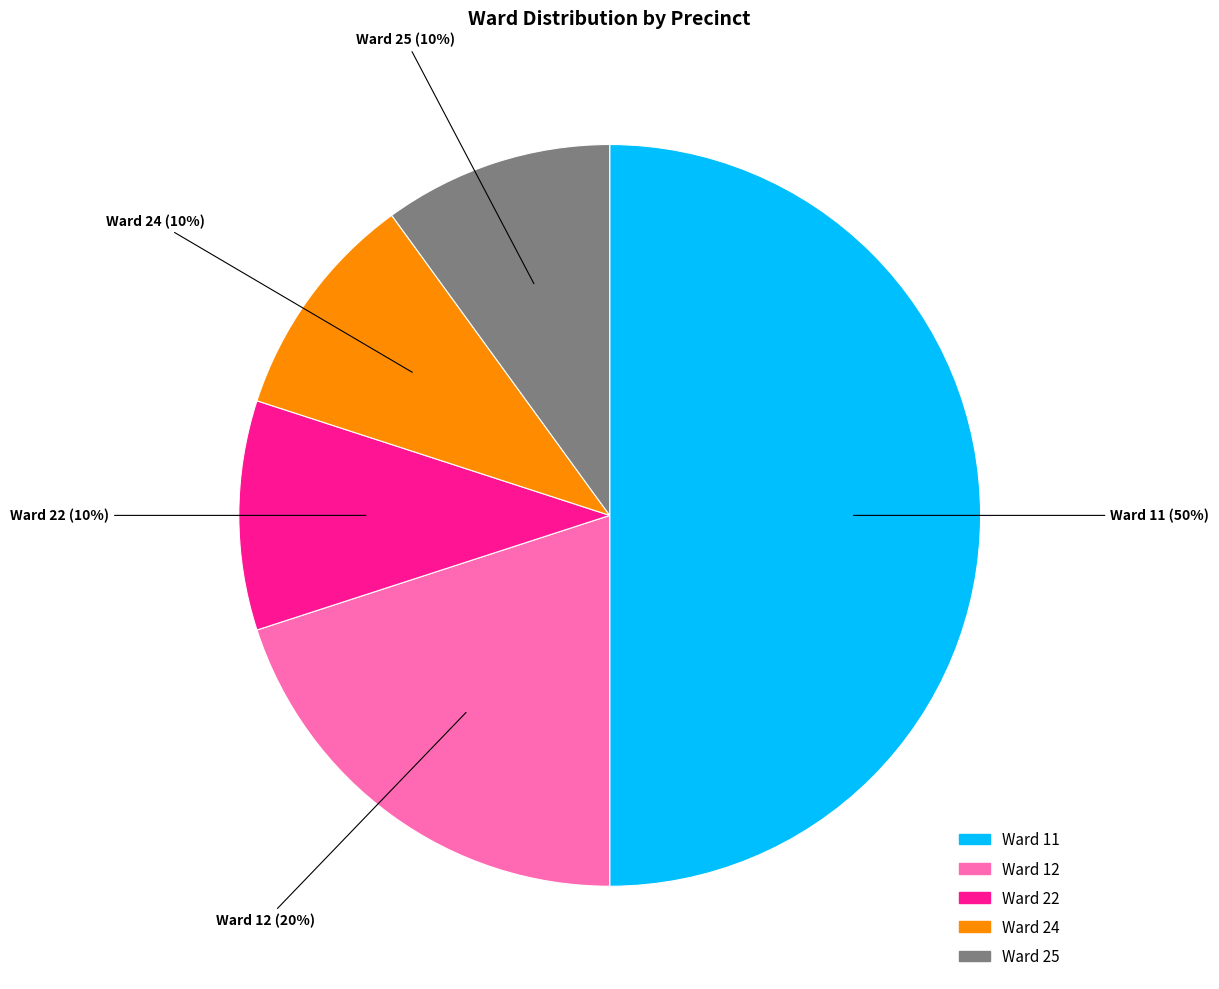

To the nearest percent, what is the difference between the largest and smallest slice percentages?

40%